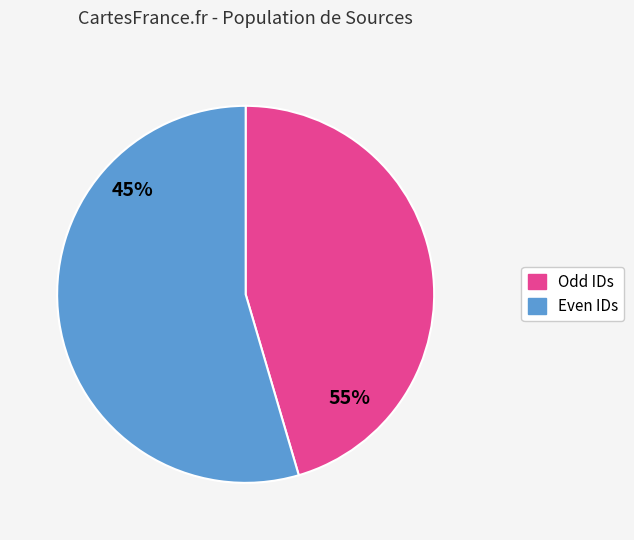

Is it true that 6 is 21% of the pie?

False